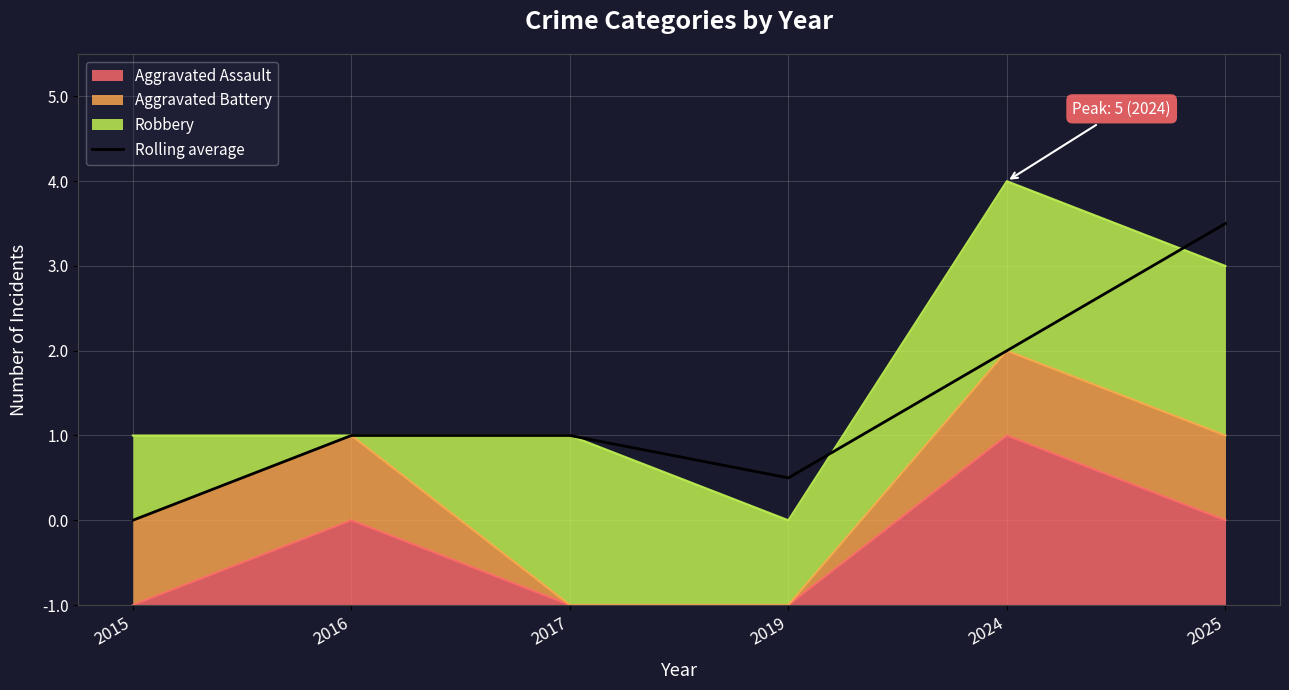

The chart shows a value of 1.2 at 2024. True or false?

False